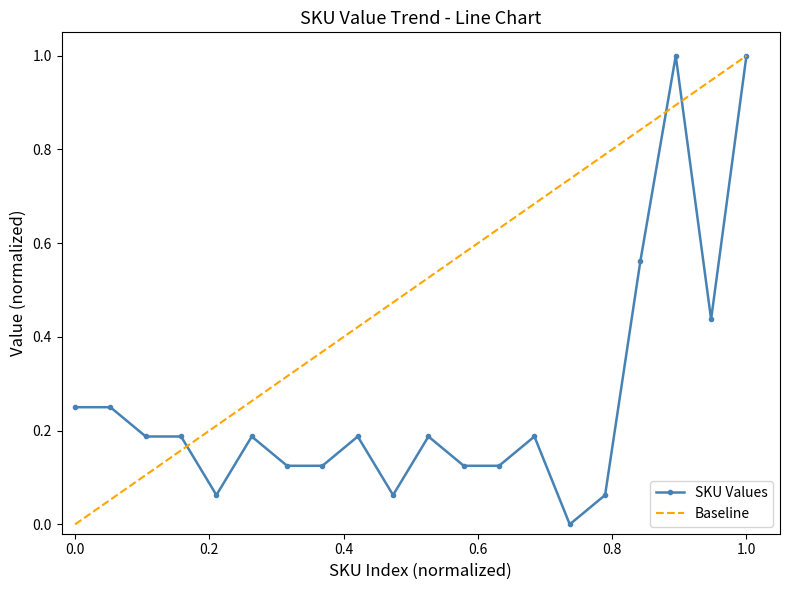

Does the chart display data point markers on the line(s)?

Yes